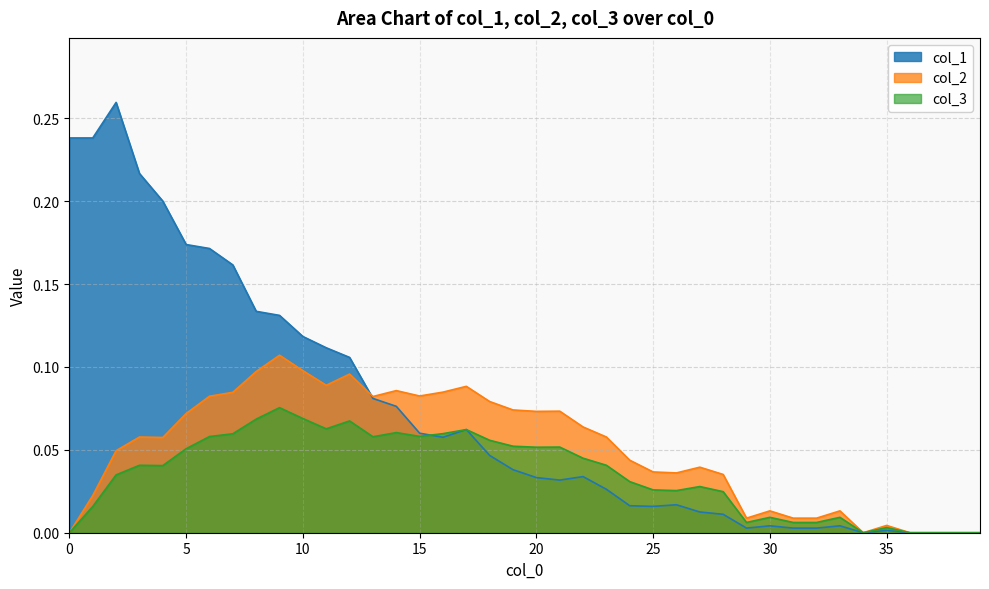

What is the sum of all col_1 values?

2.9